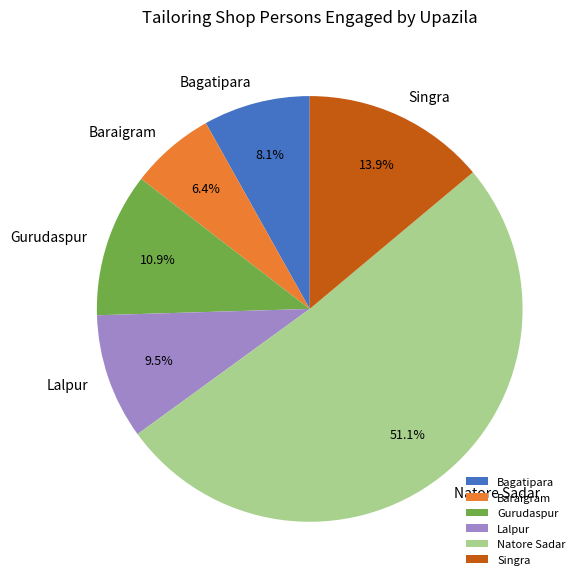

Count the number of slices in the pie.

6